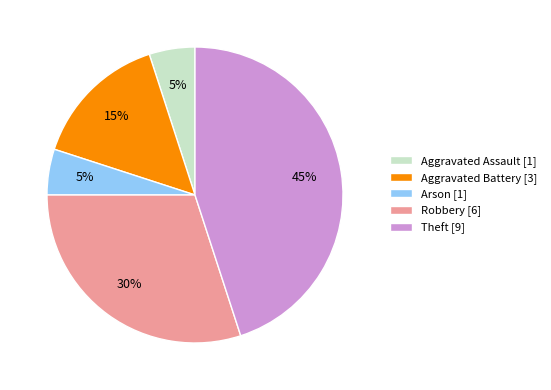

What percentage is the Theft [9] slice, to the nearest percent?

45%